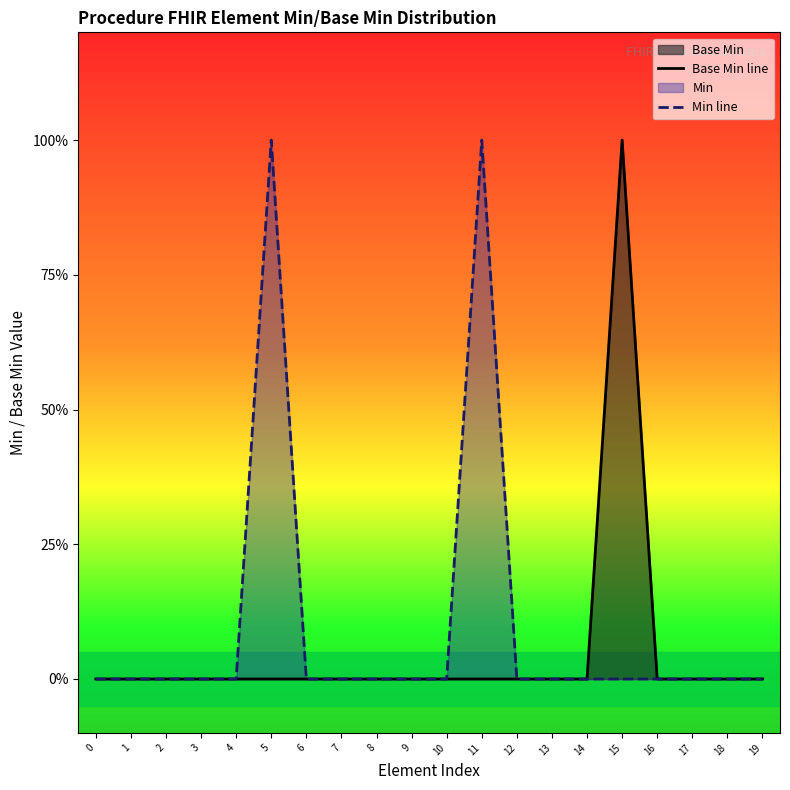

Reading left to right, extract all data points from this chart.

Base Min line: 0=0	1=0	2=0	3=0	4=0	5=0	6=0	7=0	8=0	9=0	10=0	11=0	12=0	13=0	14=0	15=1	16=0	17=0	18=0	19=0
Min line: 0=0	1=0	2=0	3=0	4=0	5=1	6=0	7=0	8=0	9=0	10=0	11=1	12=0	13=0	14=0	15=0	16=0	17=0	18=0	19=0